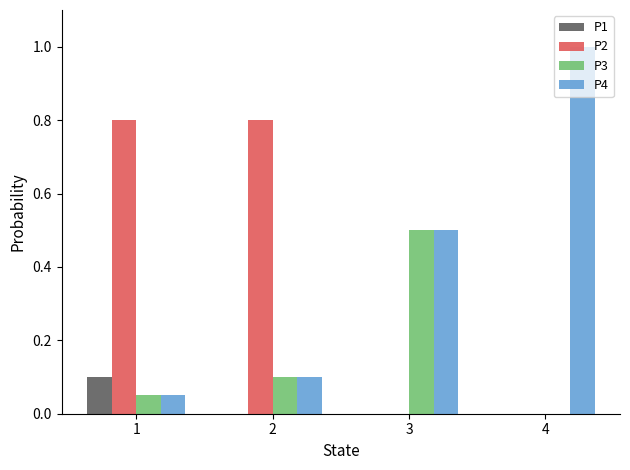

What is the sum of the P2 values at 3 and 1?

0.8